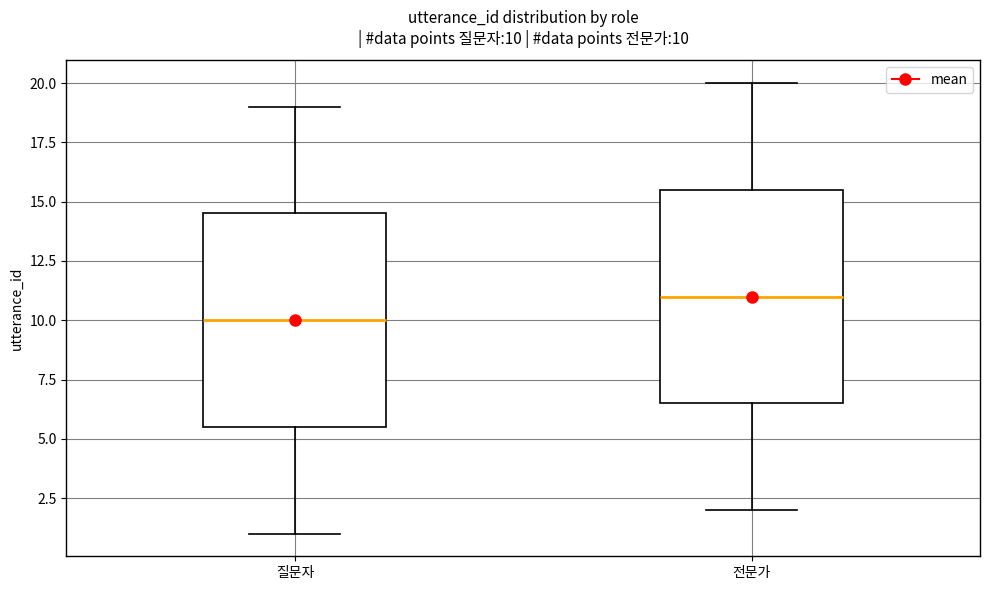

Which box has the highest median line?

전문가